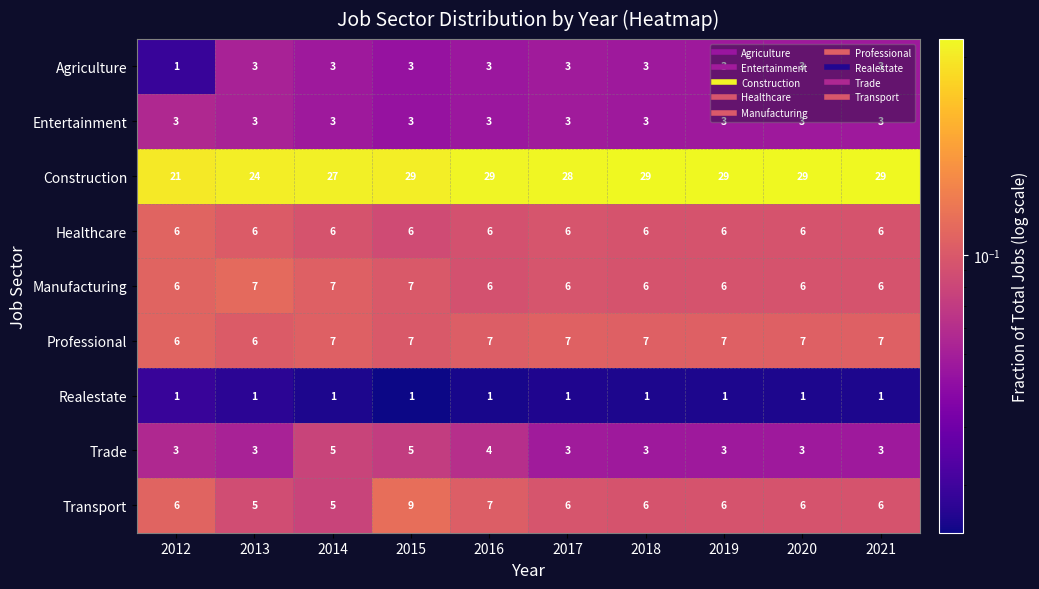

Which series changed the most between 2013 and 2021?

Construction